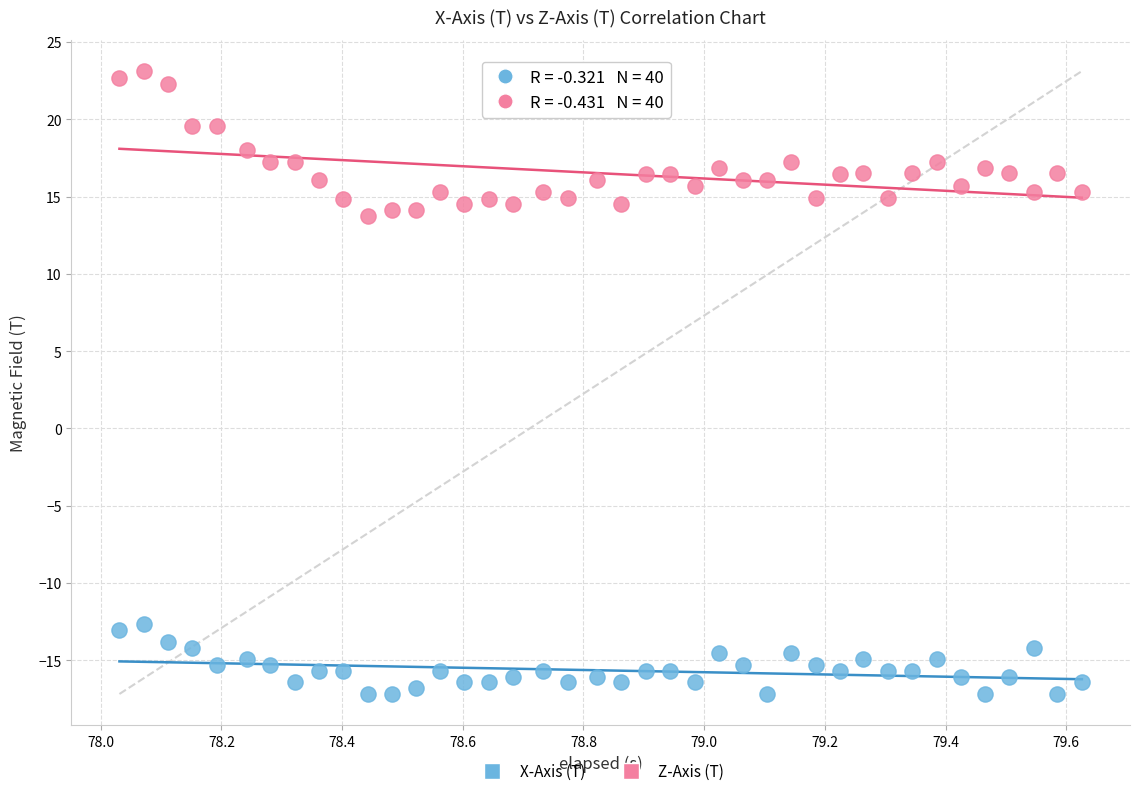

Which series contains the highest Y value?

Z-Axis (T)